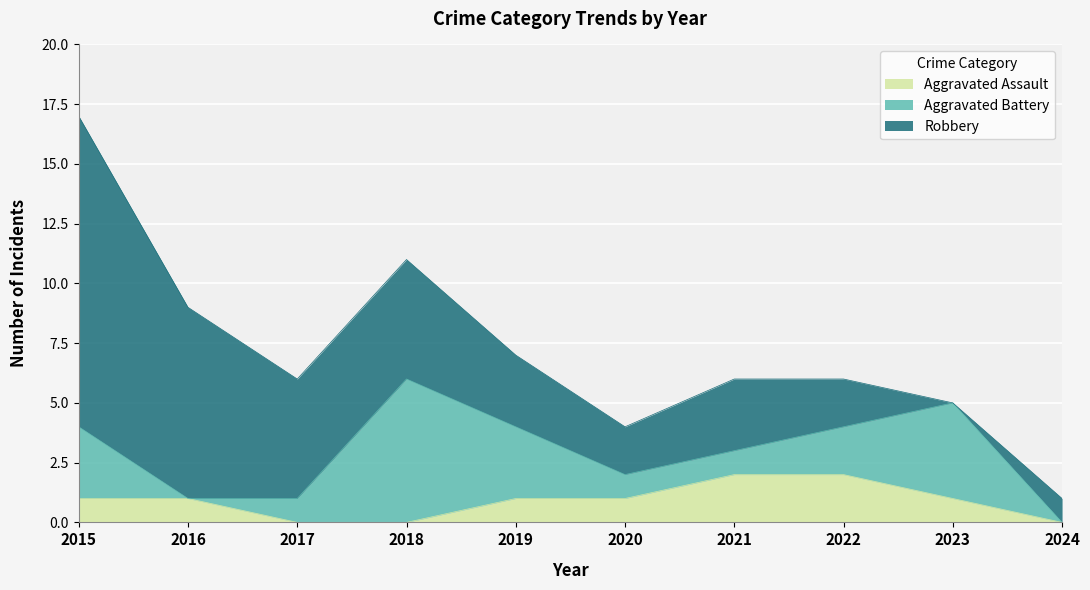

The Robbery series shows 4 at 2022. True or false?

False